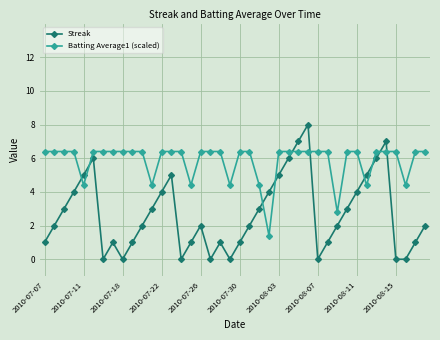

What are all the series names shown in the legend?

Streak, Batting Average1 (scaled)